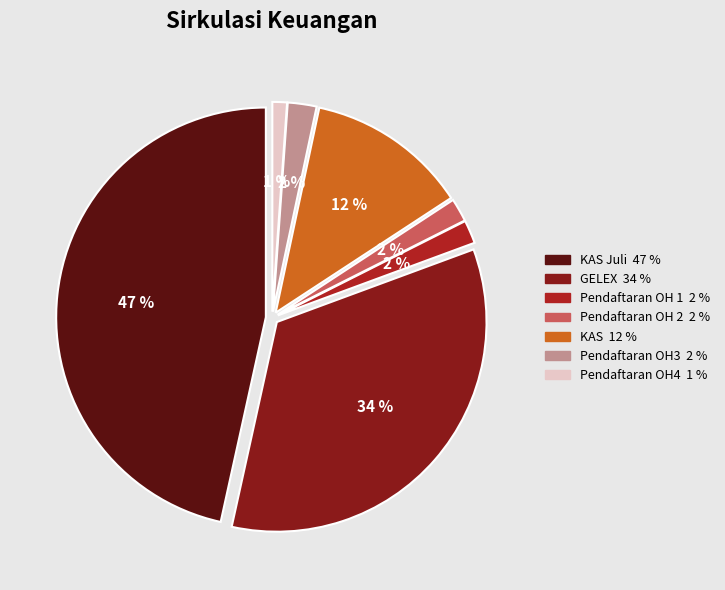

Rank the categories by value from highest to lowest.

KAS Juli, GELEX, KAS, Pendaftaran OH3, Pendaftaran OH 1, Pendaftaran OH 2, Pendaftaran OH4